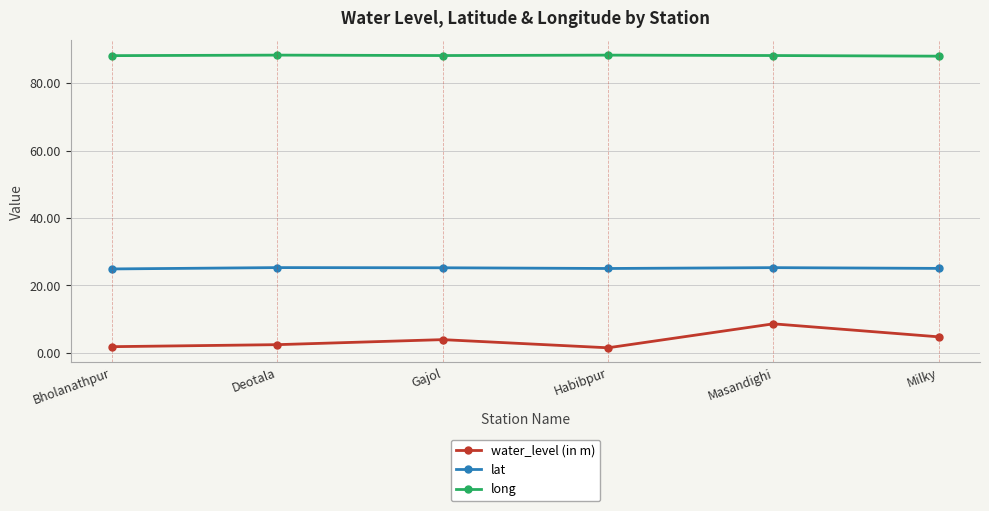

Read the long value at Habibpur.

88.3